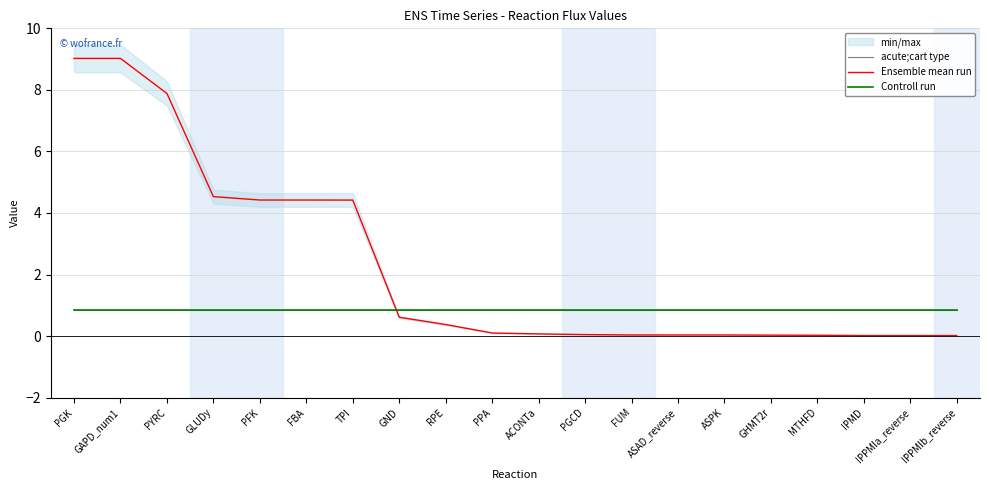

Between PYRC and FUM, which series saw the biggest shift?

Ensemble mean run